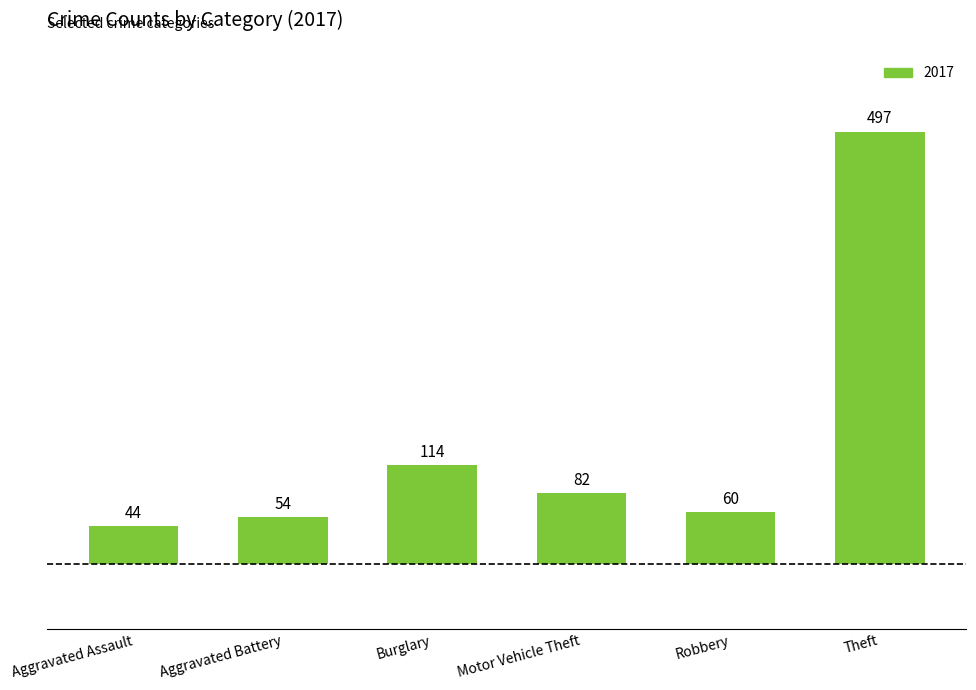

Which label corresponds to the largest value in the chart?

Theft